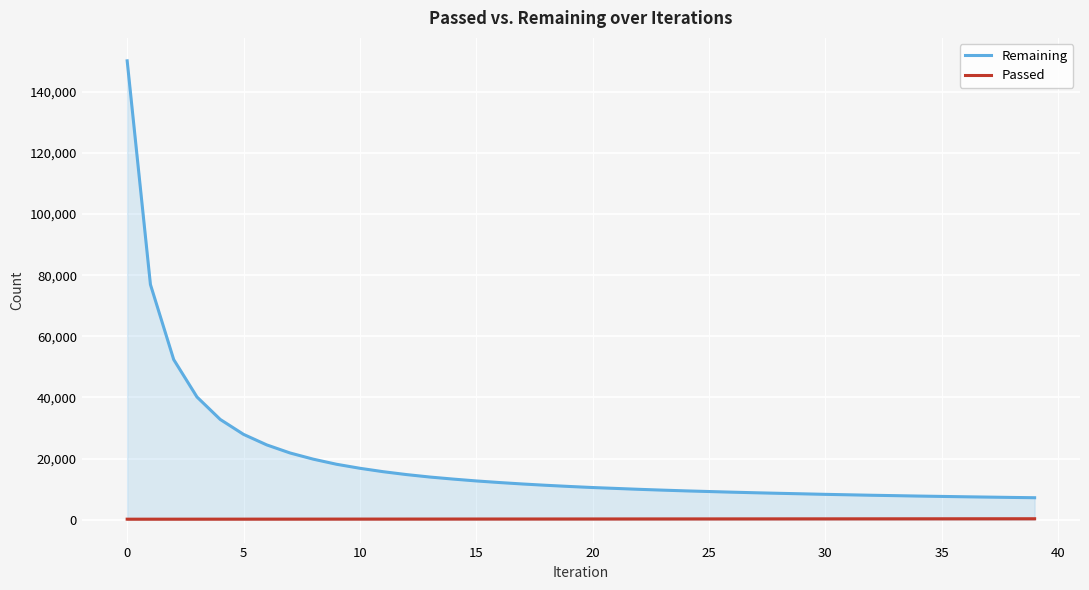

What is the lowest value of the Remaining series?

7174